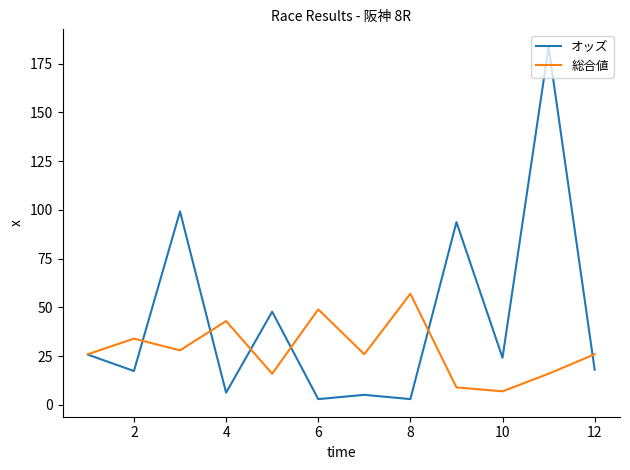

Which series has the largest total across all categories?

オッズ